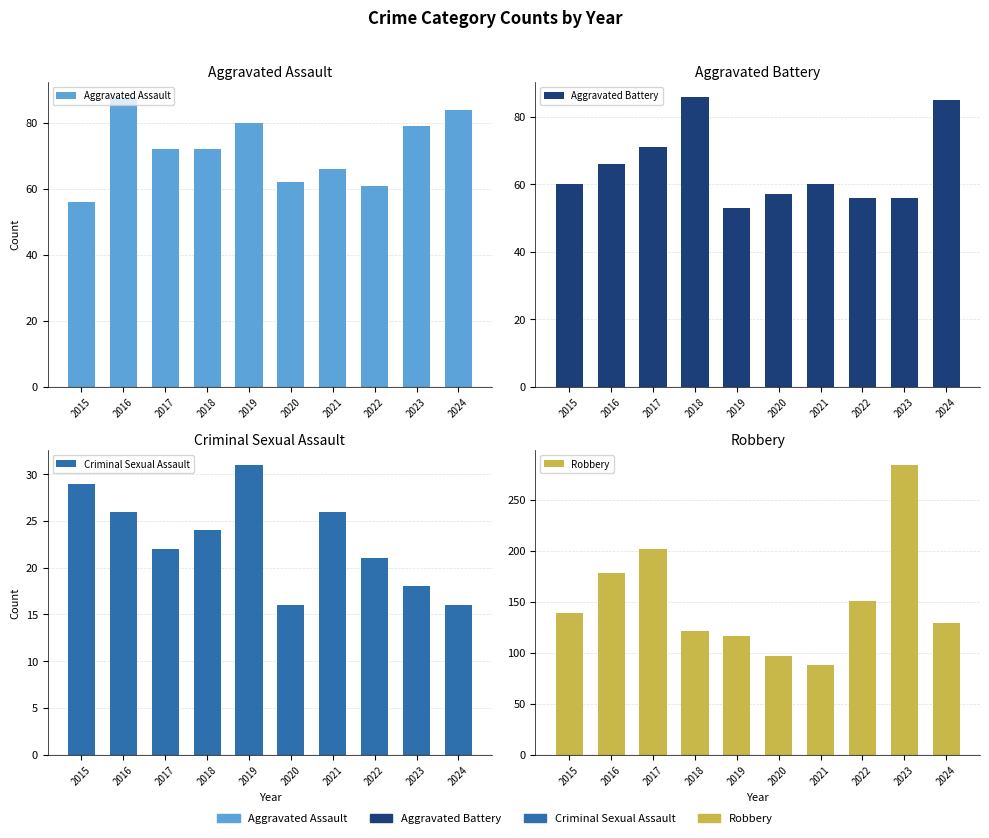

Reading left to right, extract all data points from this chart.

Aggravated Assault: 56	88	72	72	80	62	66	61	79	84
Aggravated Battery: 60	66	71	86	53	57	60	56	56	85
Criminal Sexual Assault: 29	26	22	24	31	16	26	21	18	16
Robbery: 139	178	202	121	116	97	88	151	284	129